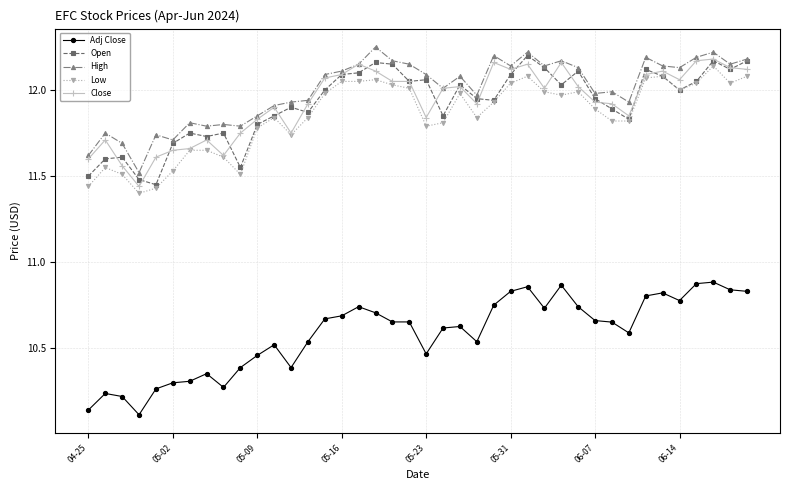

True or false: Close has more than 0 points higher than both neighbors.

True